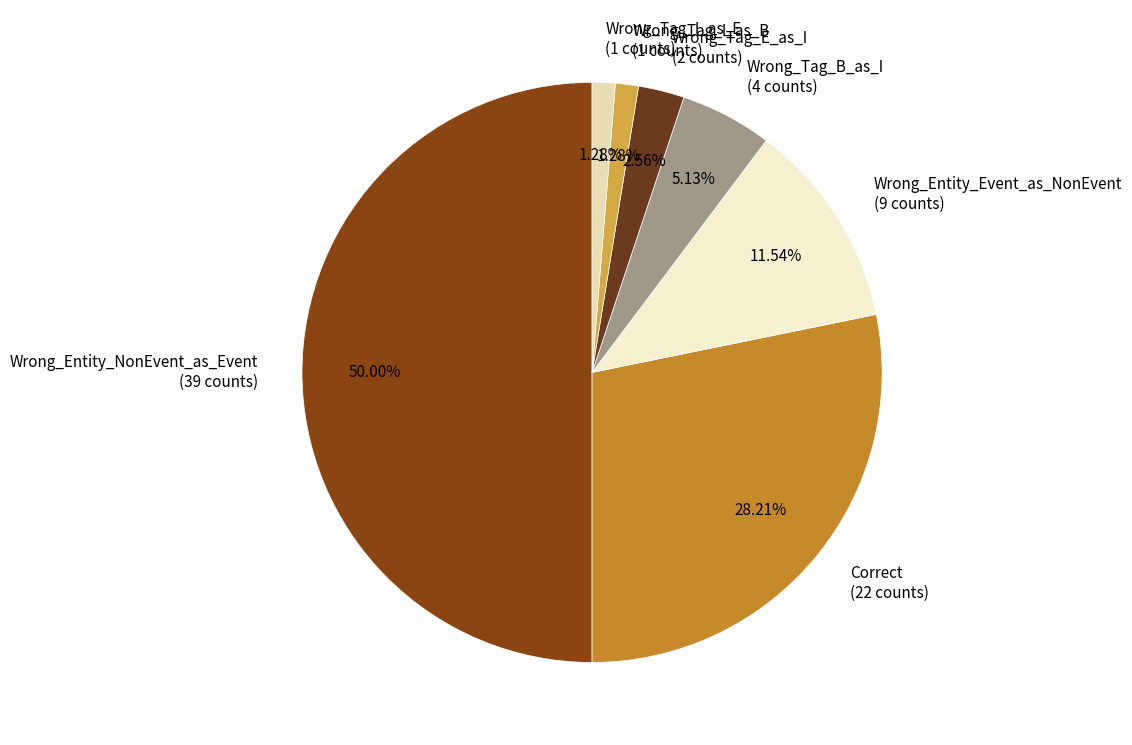

To the nearest percent, what is the average slice percentage?

14%